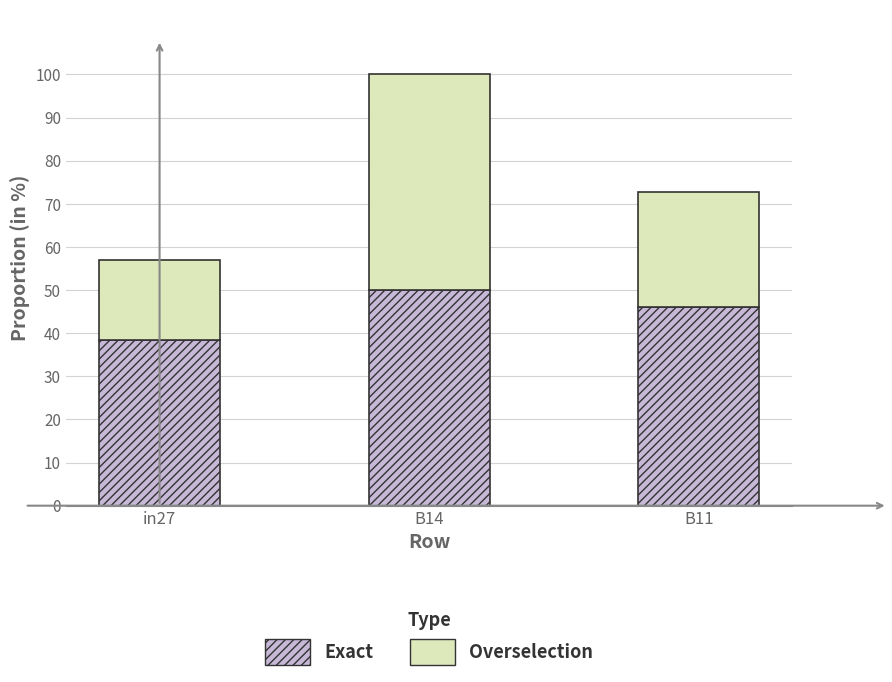

What is the sum of the Exact values at in27 and B11?

84.5